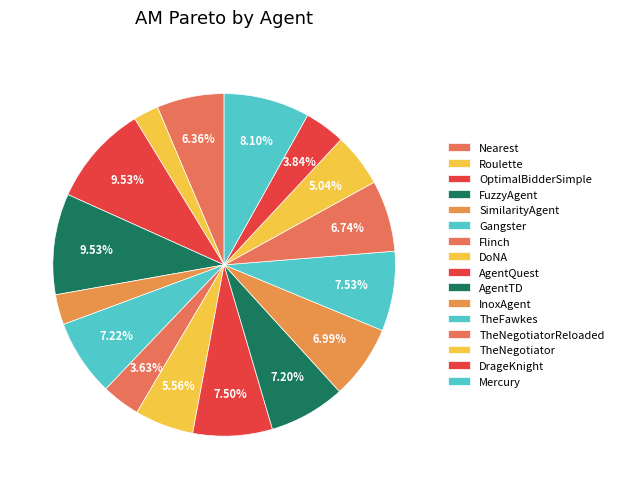

Count the number of slices in the pie.

16